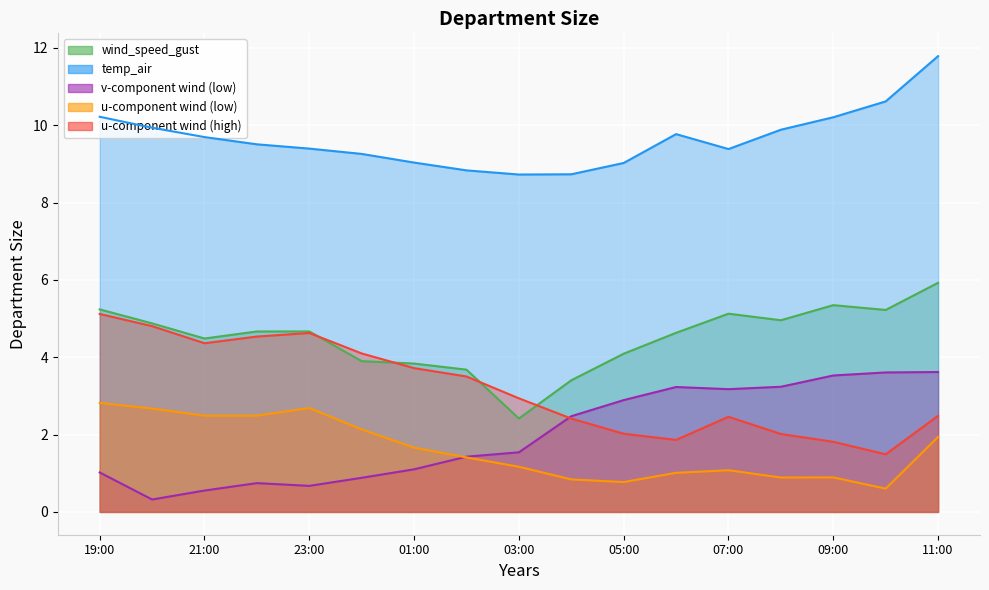

Does the chart display data point markers on the line(s)?

No